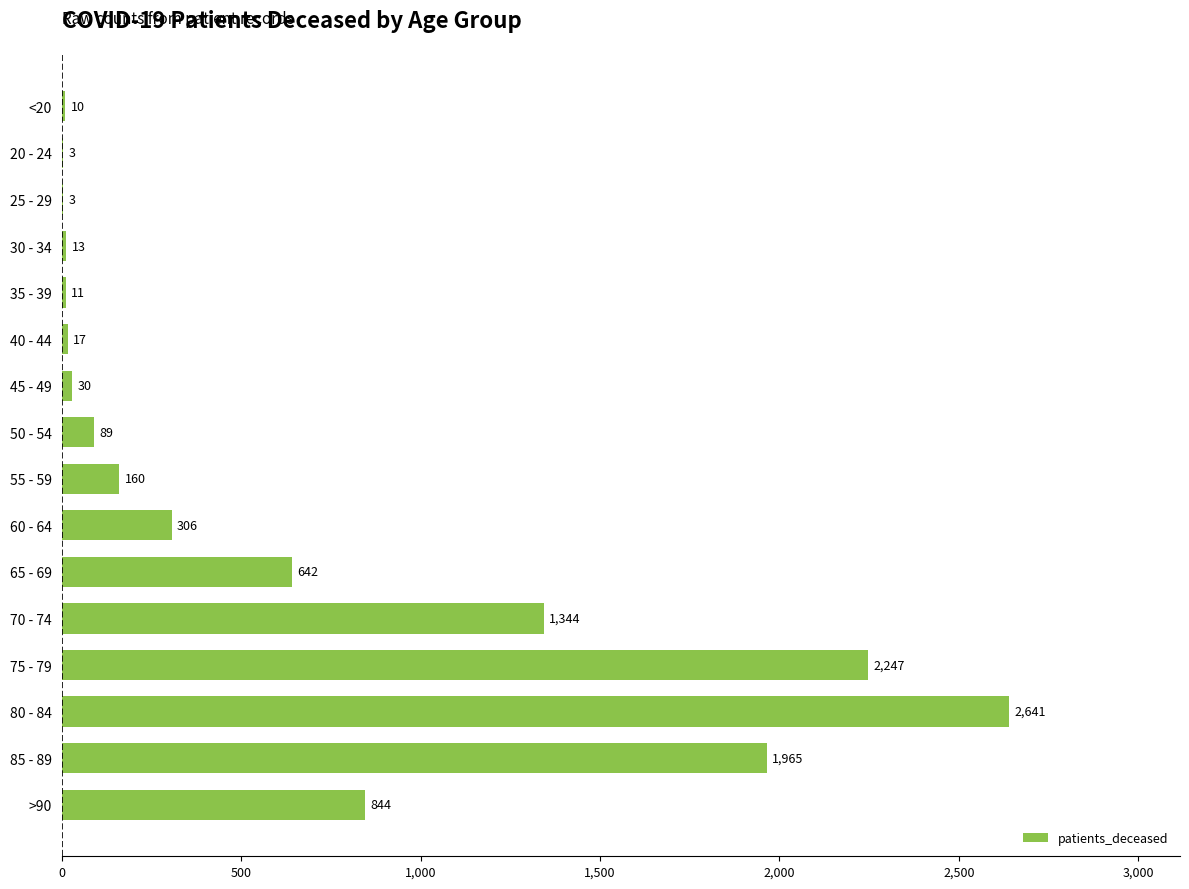

What is the ratio of the value at >90 to the value at 50 - 54?

9.5